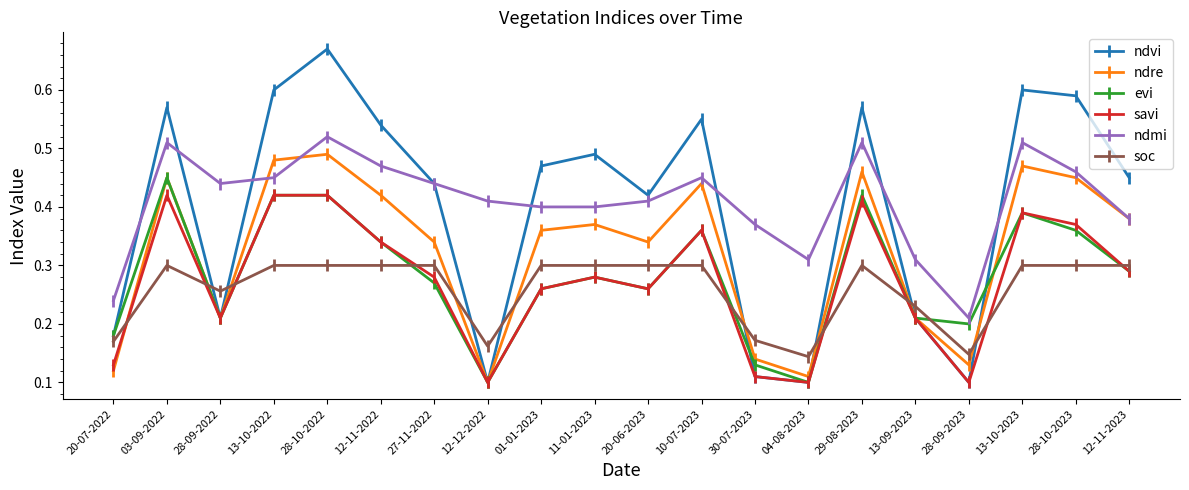

The value of soc at 12-12-2022 is 0.0. True or false?

False